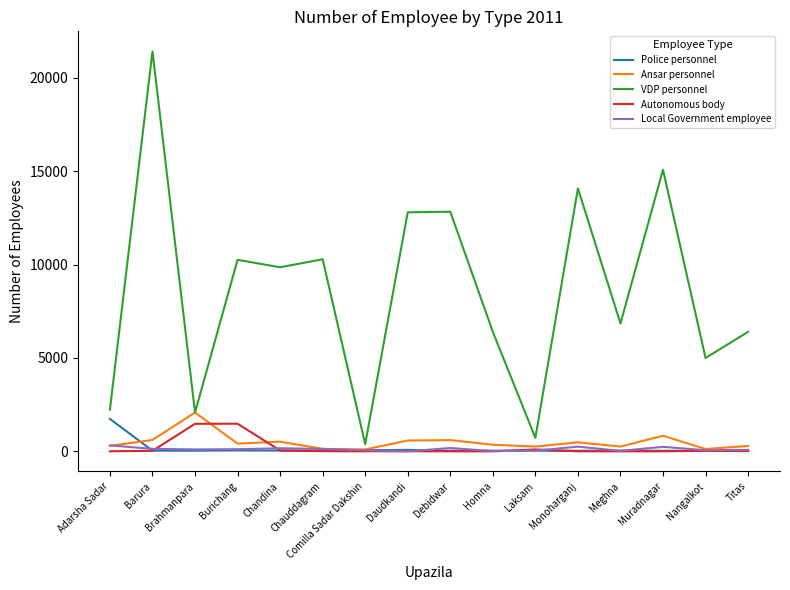

True or false: Police personnel and VDP personnel cross at least once.

False